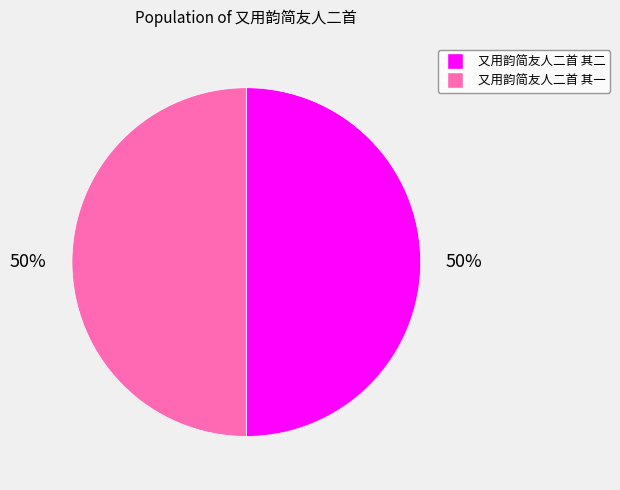

To the nearest percent, what percentage of the pie is 又用韵简友人二首 其一?

50%